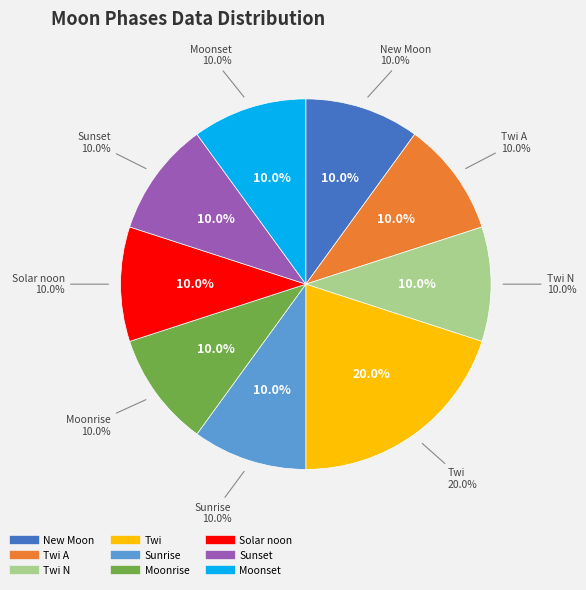

Which has a higher value, 25 or 19?

25